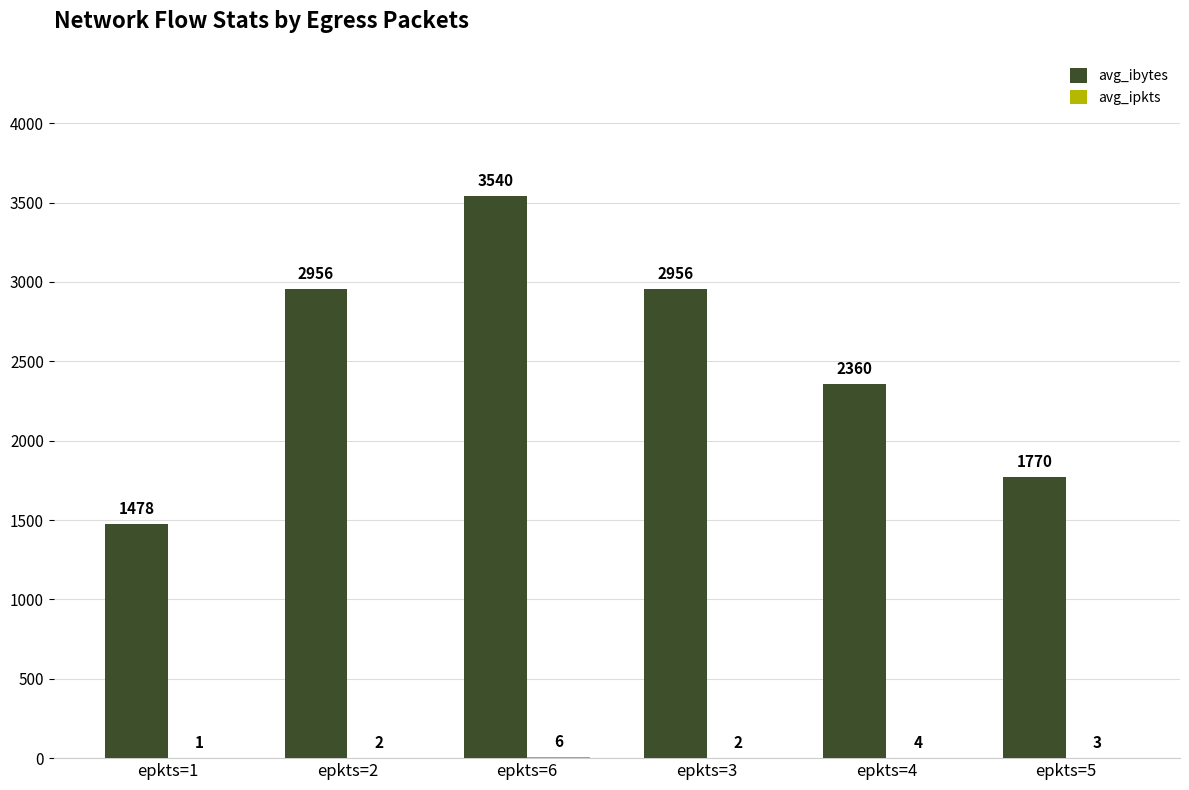

What is the total value across all series at epkts=1?

1479